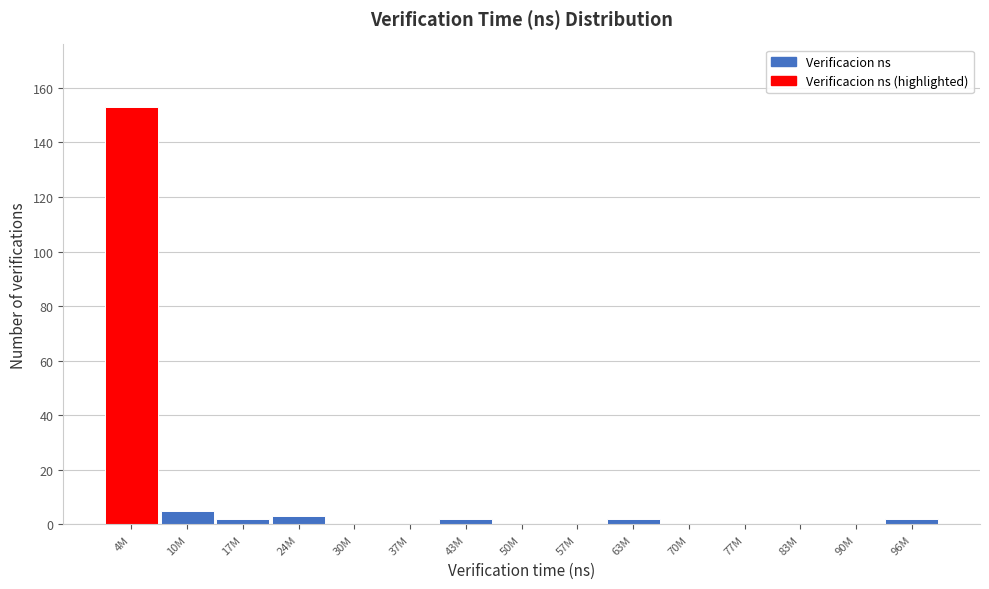

Reading right to left, transcribe all the data shown in this chart.

96M=2	90M=0	83M=0	77M=0	70M=0	63M=2	57M=0	50M=0	43M=2	37M=0	30M=0	24M=3	17M=2	10M=5	4M=153